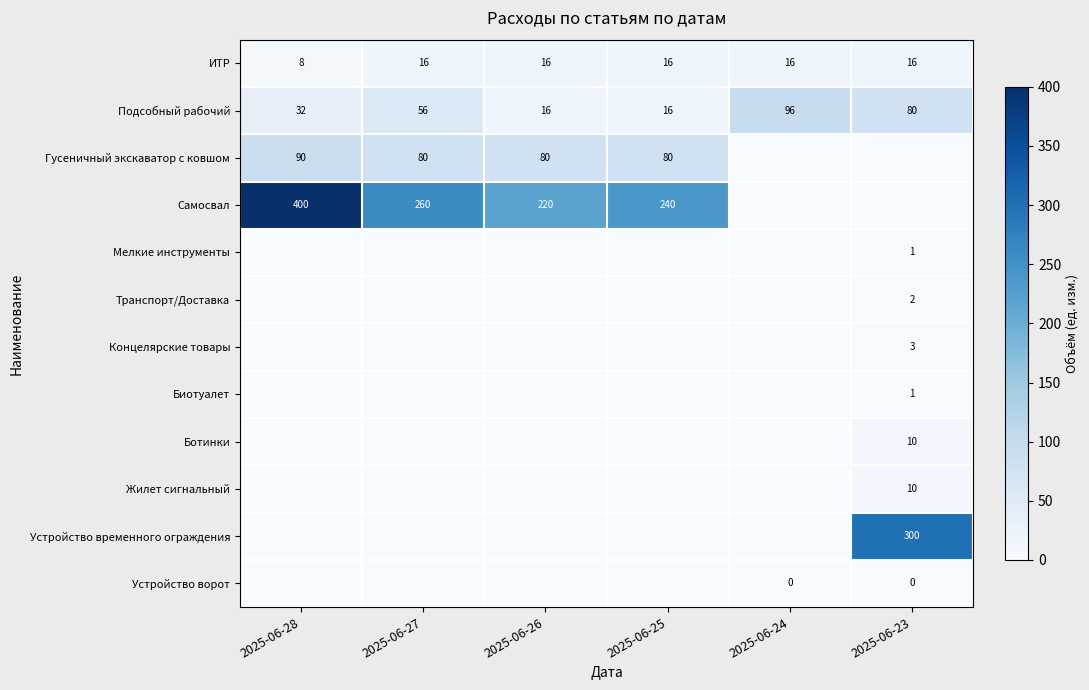

How many categories are shown in the chart?

6